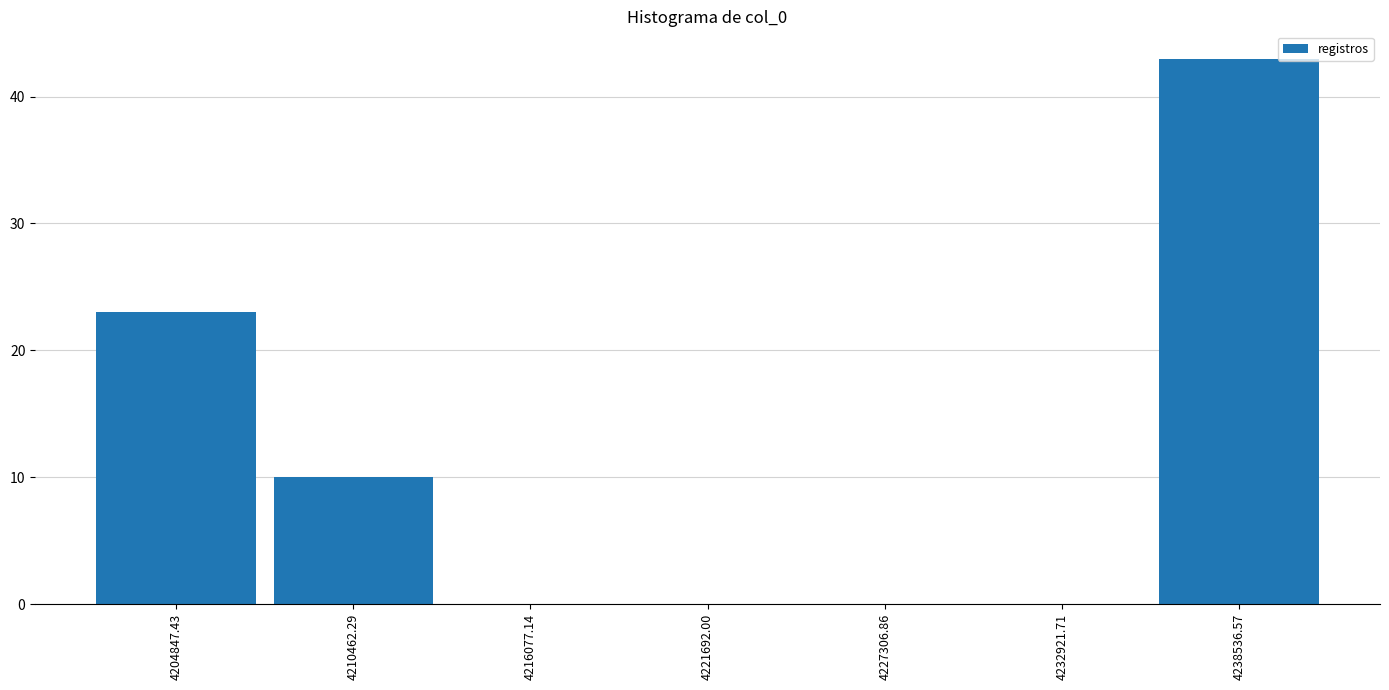

Over which range of the x-axis is the bar tallest?

4236000 to 4241000